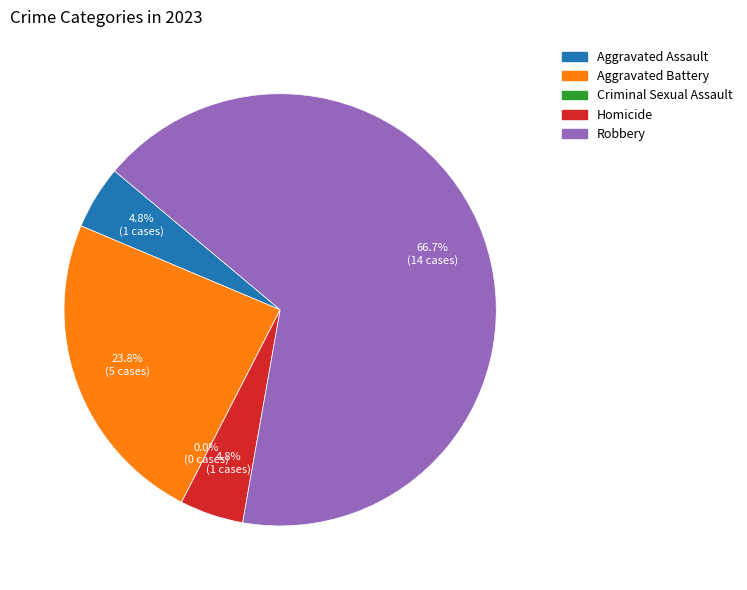

Does any single category account for the majority?

Yes